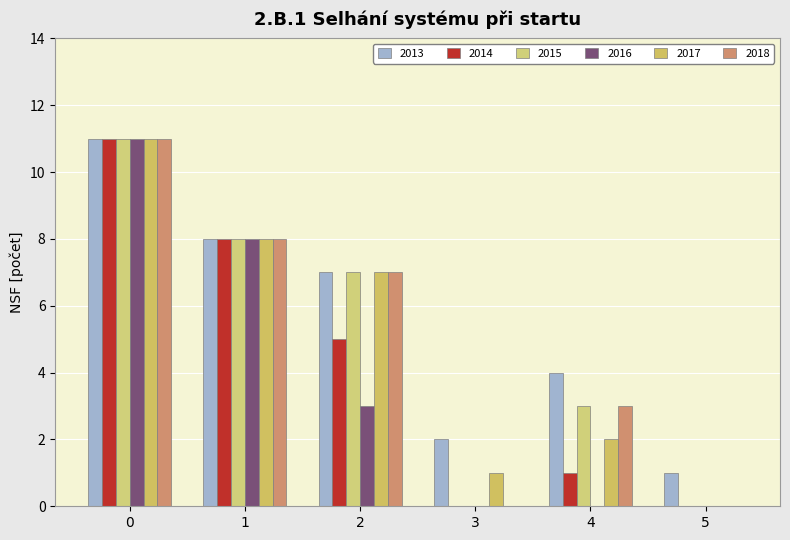

How many distinct data groups are displayed?

6